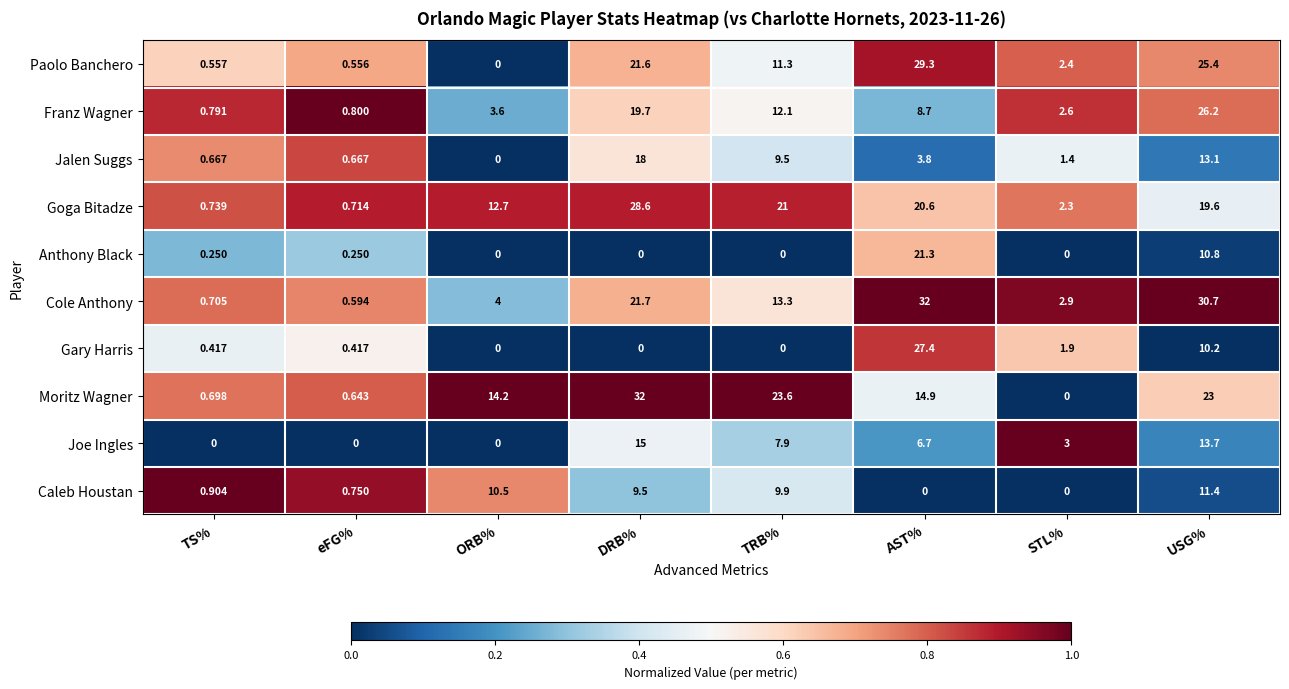

Which category has the highest value in the Jalen Suggs series?

DRB%